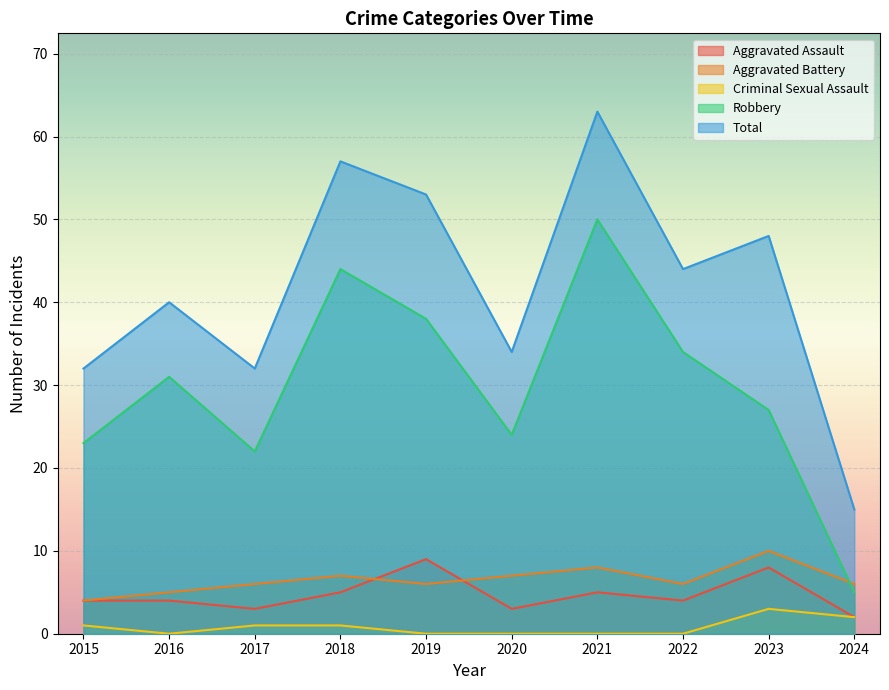

Reading left to right, list all the values displayed in this chart.

Aggravated Assault: 2015=4	2016=4	2017=3	2018=5	2019=9	2020=3	2021=5	2022=4	2023=8	2024=2
Aggravated Battery: 2015=4	2016=5	2017=6	2018=7	2019=6	2020=7	2021=8	2022=6	2023=10	2024=6
Criminal Sexual Assault: 2015=1	2016=0	2017=1	2018=1	2019=0	2020=0	2021=0	2022=0	2023=3	2024=2
Robbery: 2015=23	2016=31	2017=22	2018=44	2019=38	2020=24	2021=50	2022=34	2023=27	2024=5
Total: 2015=32	2016=40	2017=32	2018=57	2019=53	2020=34	2021=63	2022=44	2023=48	2024=15